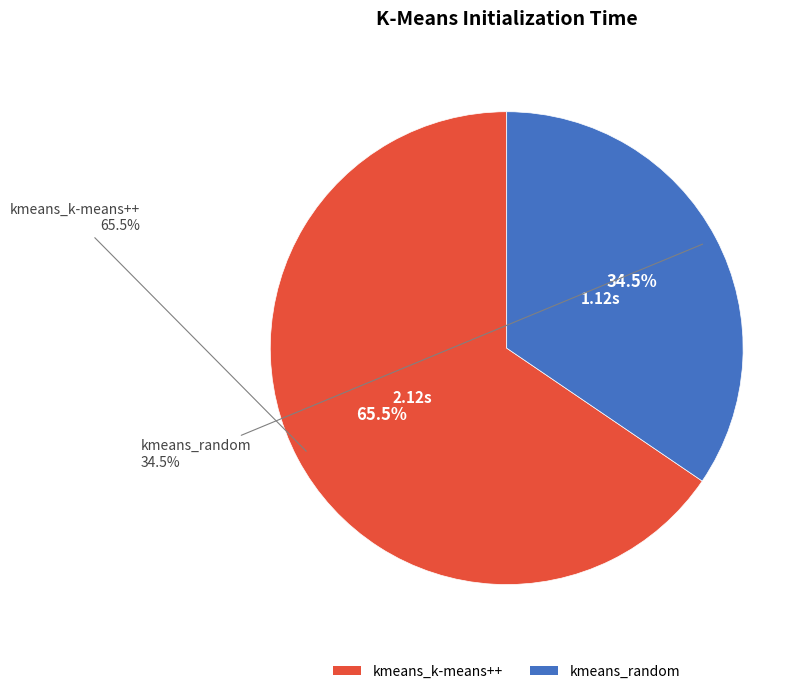

Which category has the biggest portion of the pie?

kmeans_k-means++